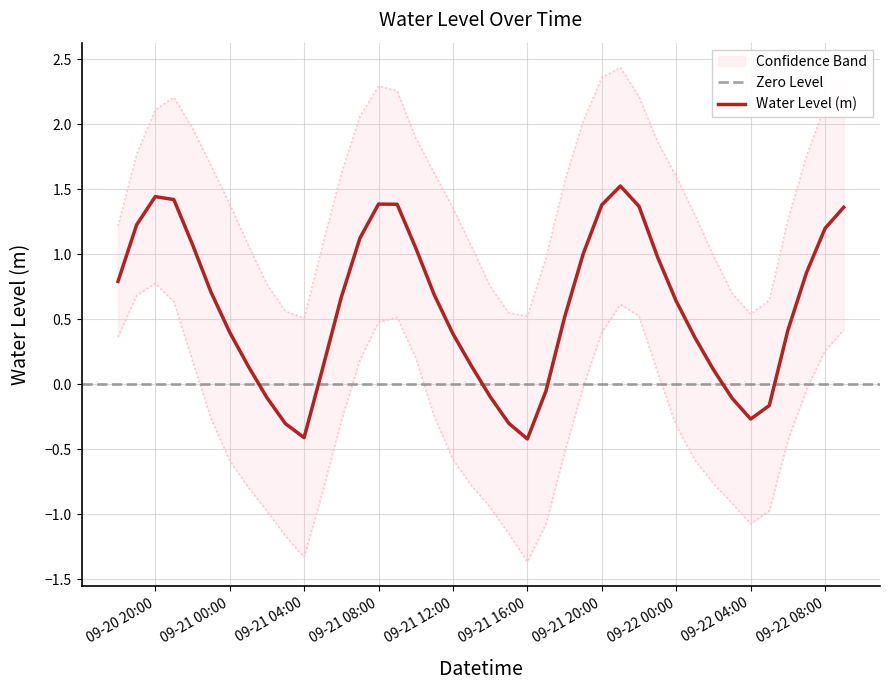

Where does the data first go above 0?

2024-09-20 18:00:00